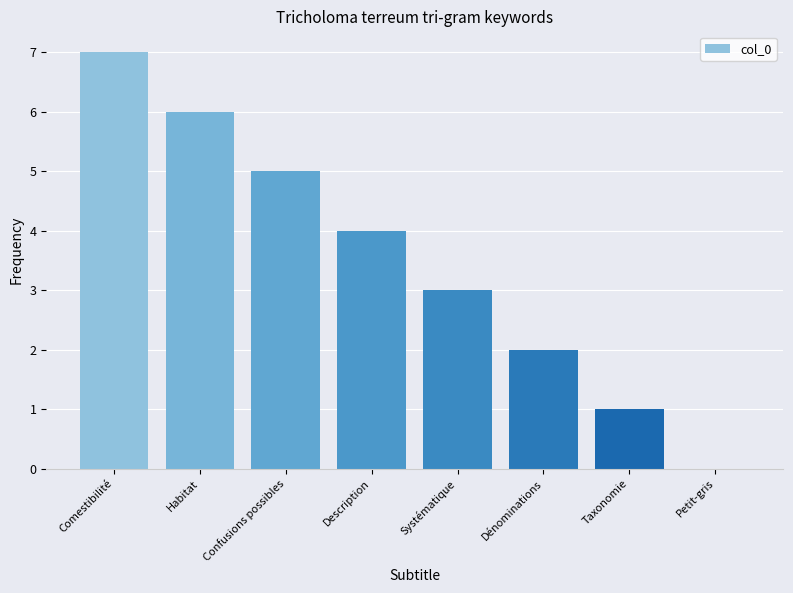

What is the ratio of the value at Systématique to the value at Comestibilité?

0.4